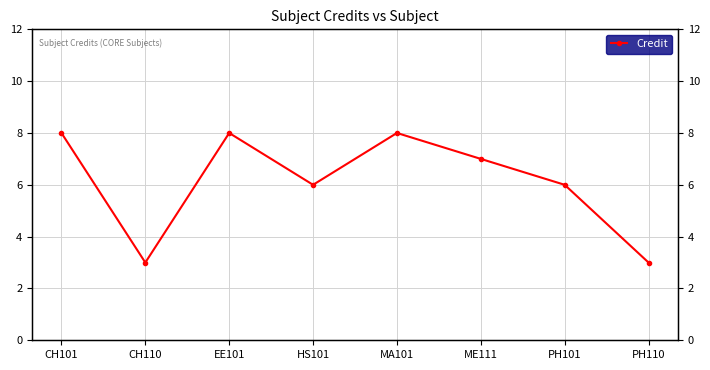

What is the label of the 6th point from the left?

ME111